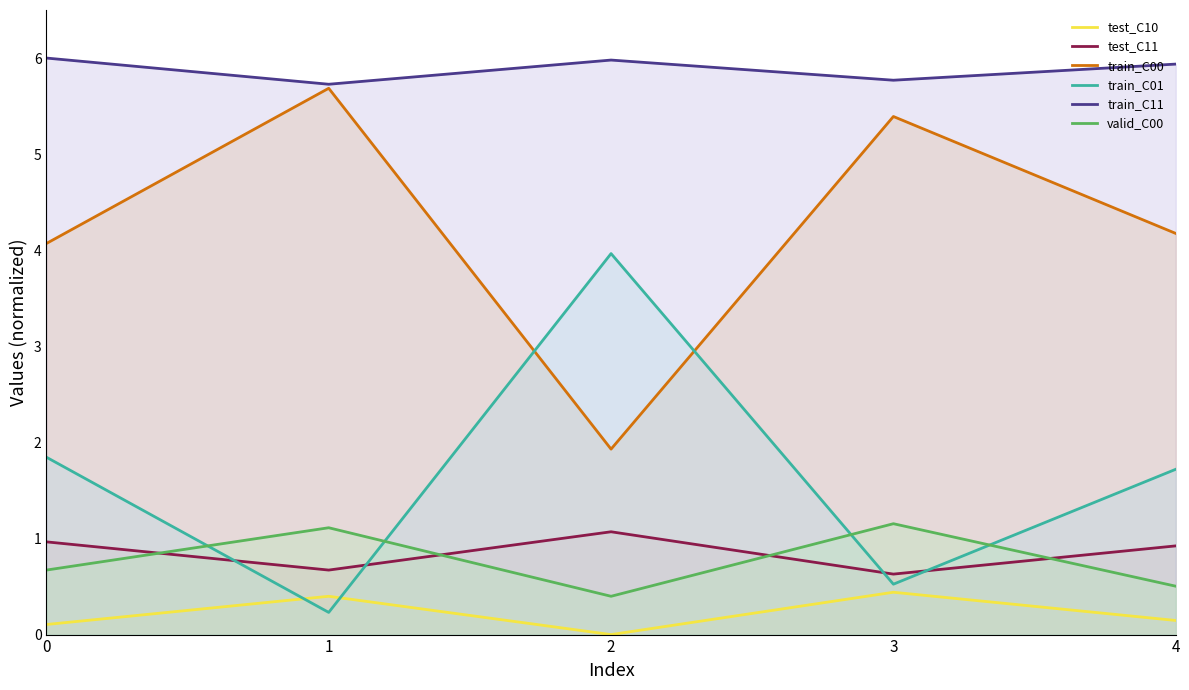

What value does the valid_C00 series have at 4?

0.5